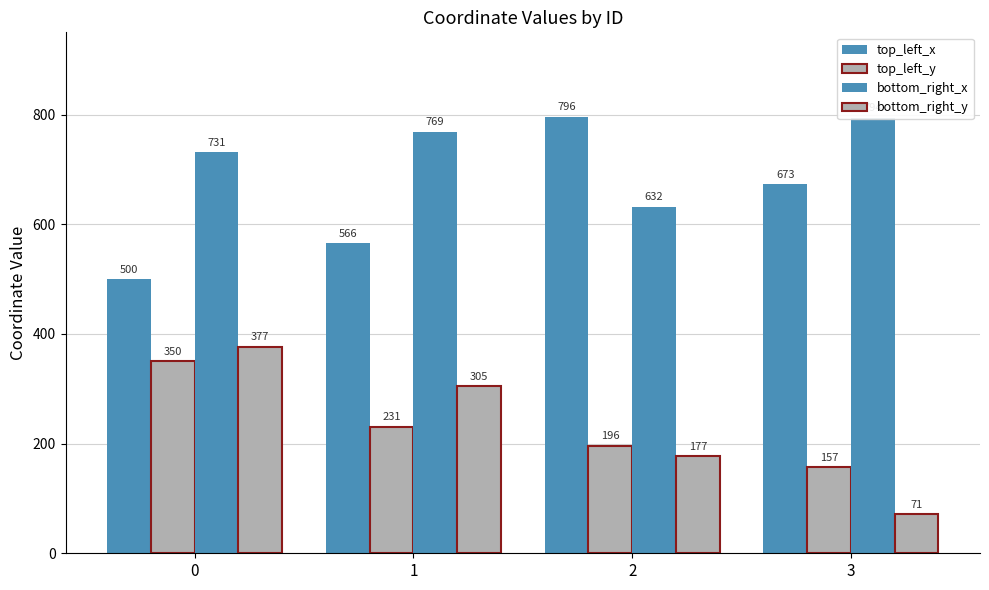

What are all the series names shown in the legend?

top_left_x, top_left_y, bottom_right_x, bottom_right_y